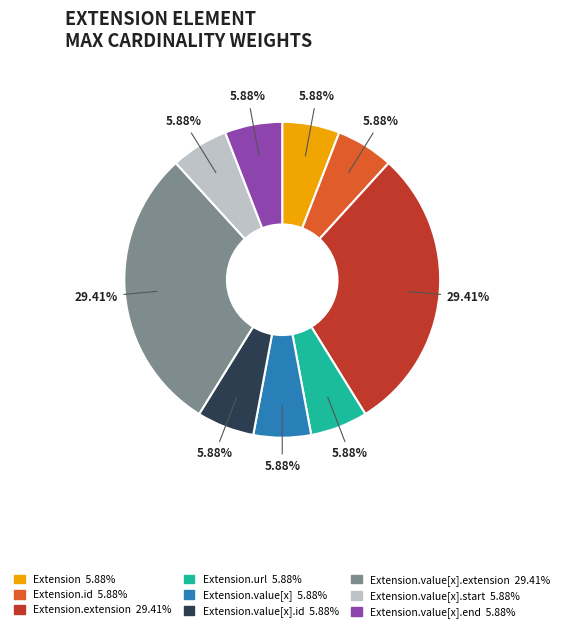

What is the ratio of the value at Extension.id 5.88% to the value at Extension.value[x].start 5.88%?

1.0